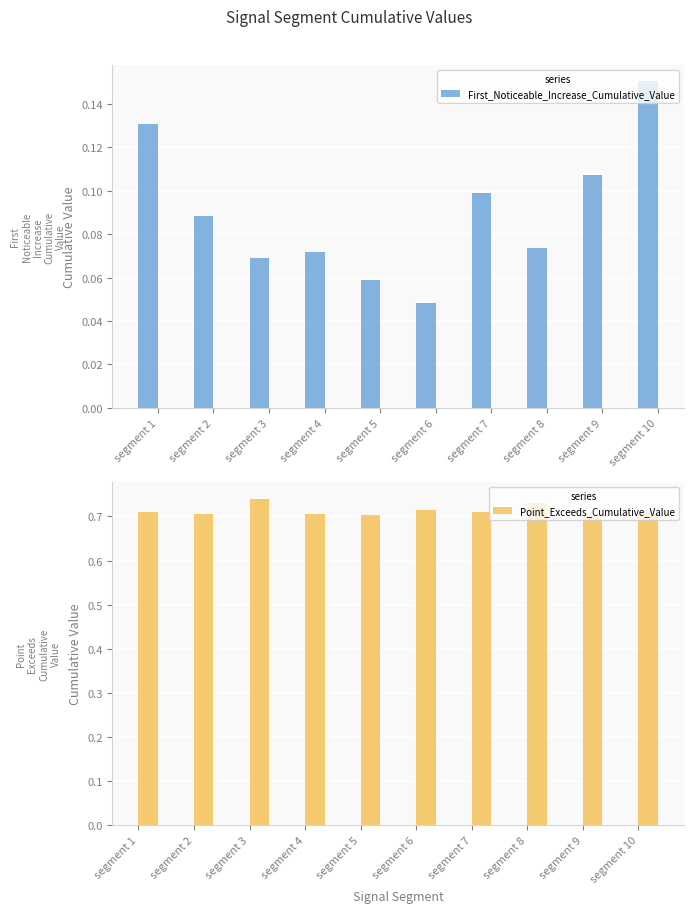

The value of Point_Exceeds_Cumulative_Value at segment 5 is 0.7. True or false?

True